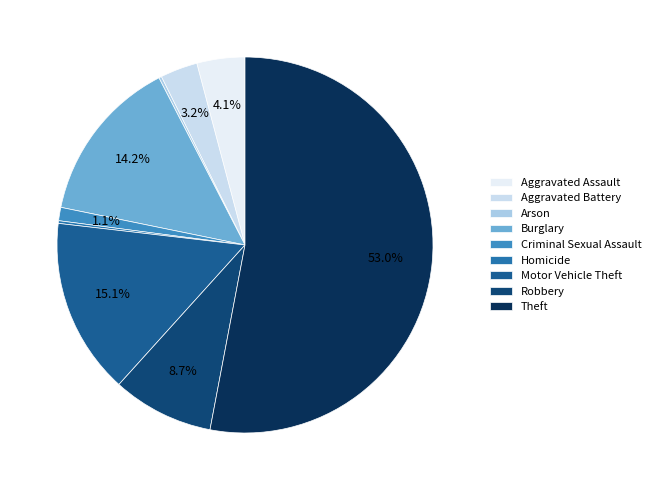

What is the largest slice in the pie chart?

Theft